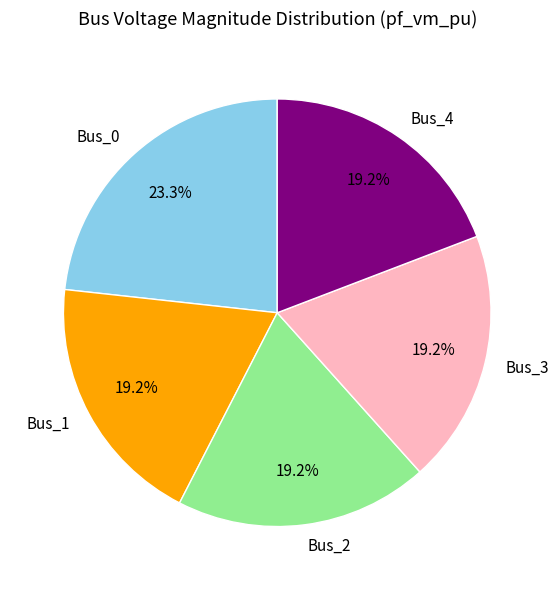

How many segments does this pie chart have?

5